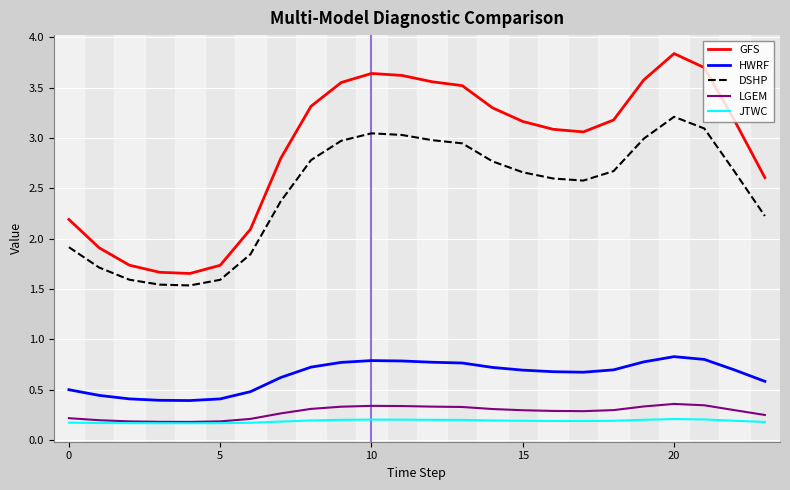

True or false: DSHP and GFS cross at least once.

False